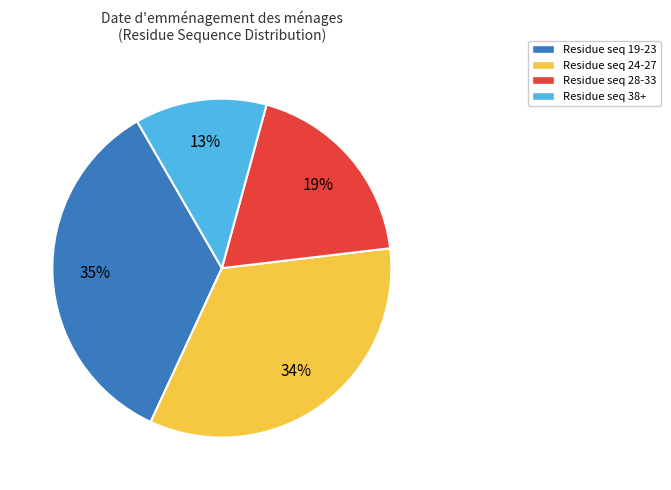

Do Residue seq 19-23 and Residue seq 24-27 together represent more than half of the pie?

Yes